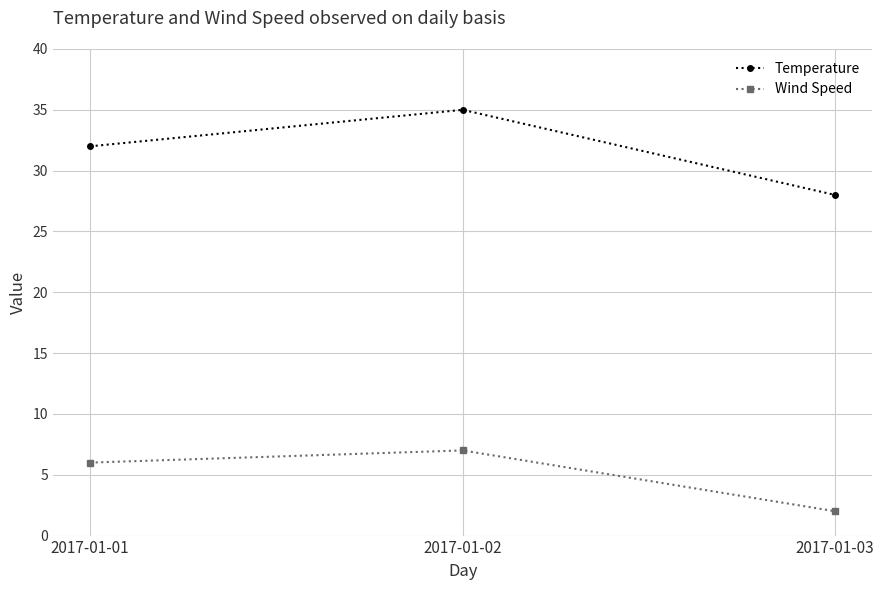

Rank the series by their average value, from lowest to highest.

Wind Speed, Temperature